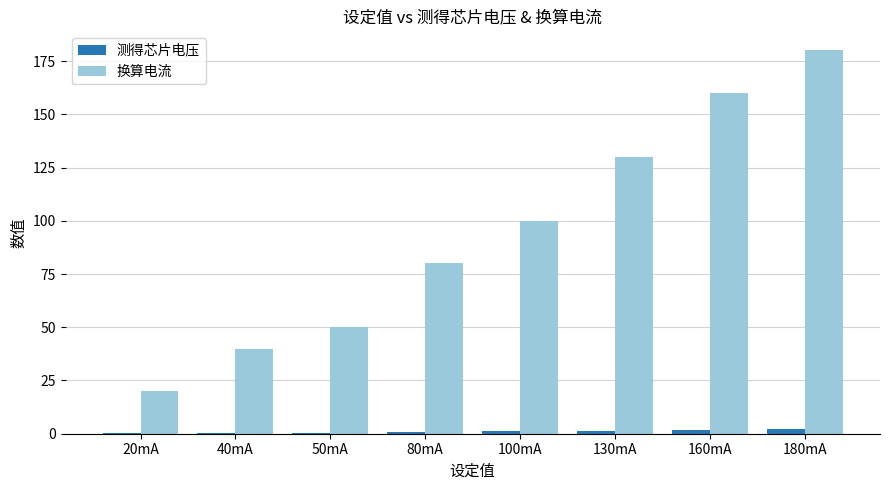

Is it true that 换算电流 equals 8.0 at 20mA?

False